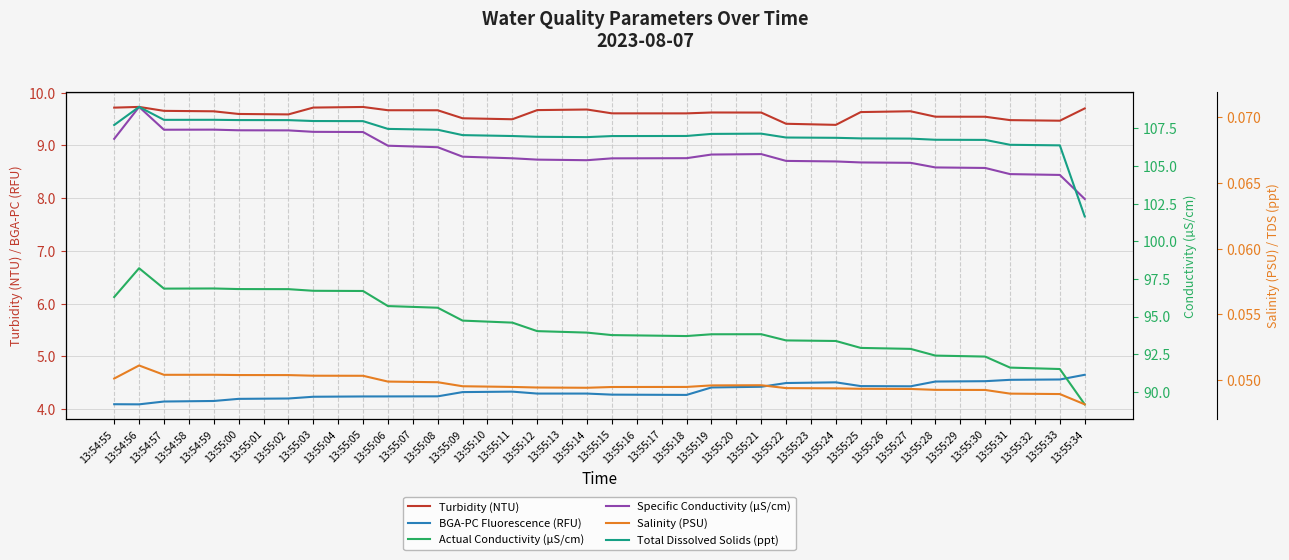

Count the number of categories in the chart.

40